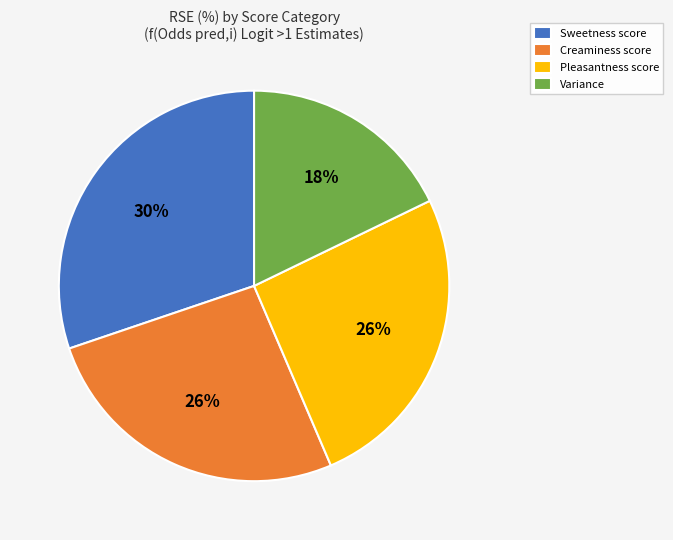

How many slices are in this pie chart?

4